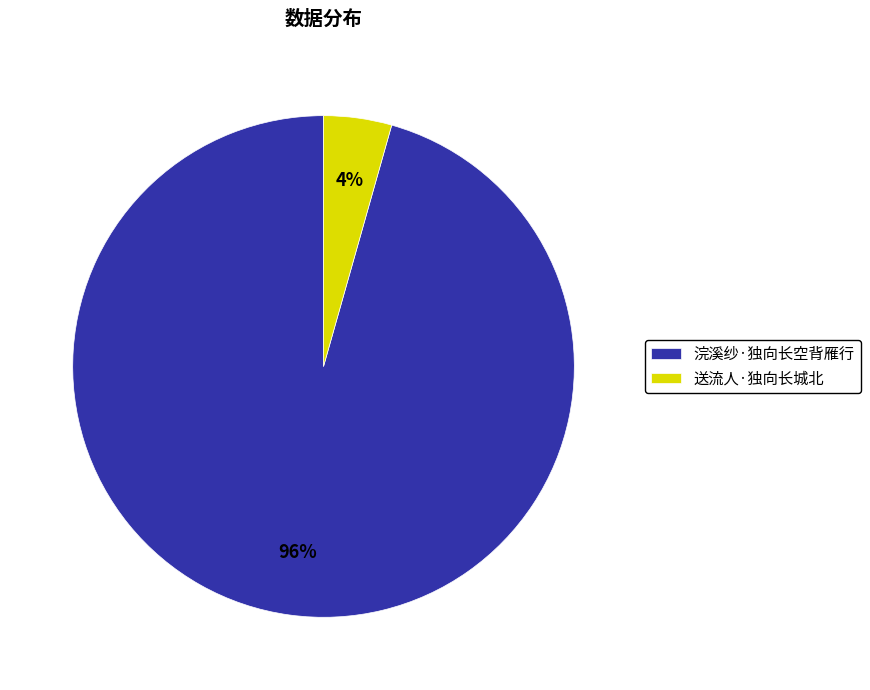

To the nearest percent, what is the average slice percentage?

50%